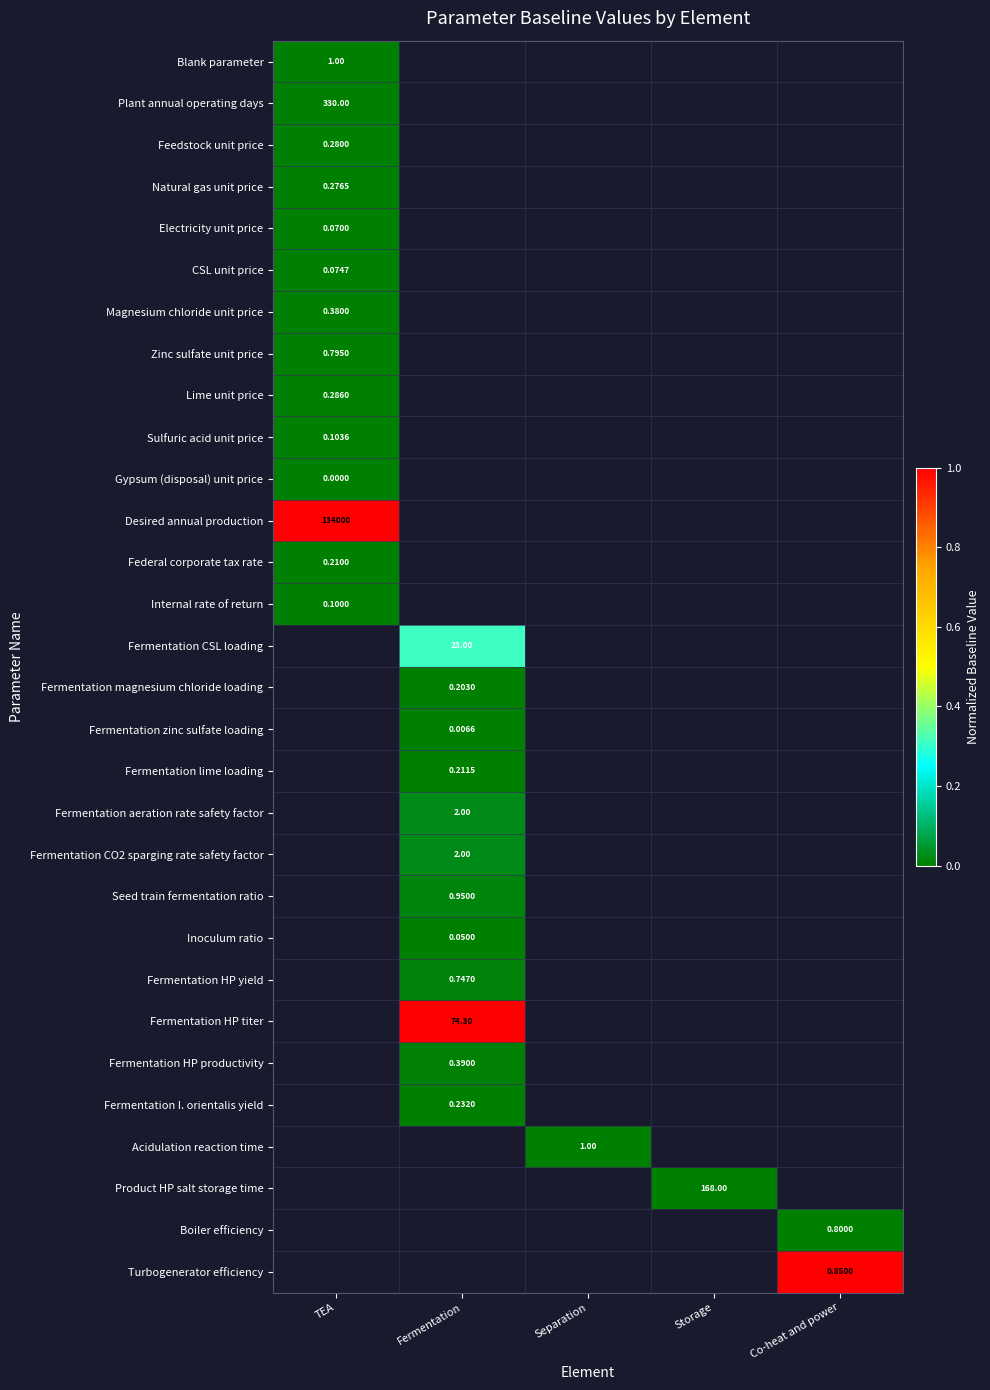

At which label does Plant annual operating days reach its peak?

TEA